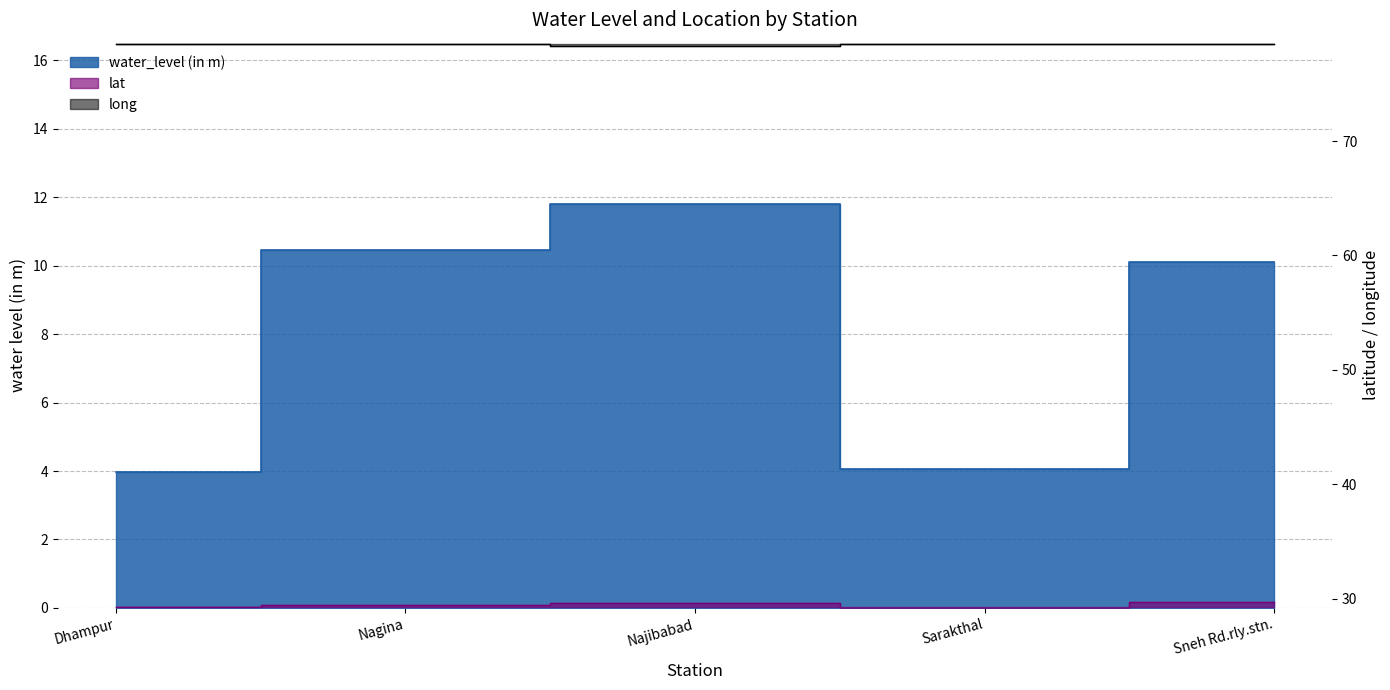

The lat series shows 52.4 at Sneh Rd.rly.stn.. True or false?

False